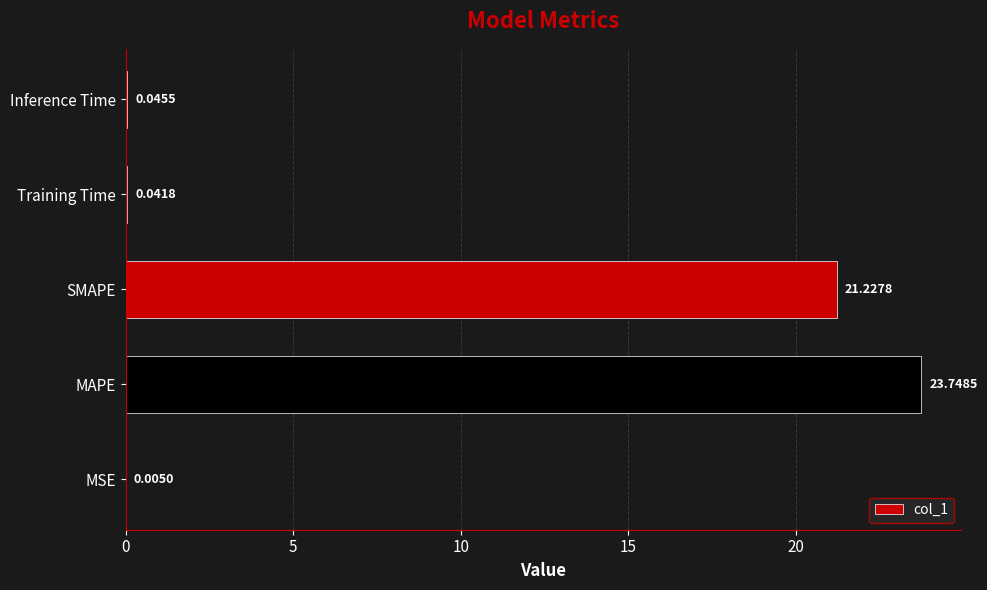

What is the maximum value shown in the chart?

23.7